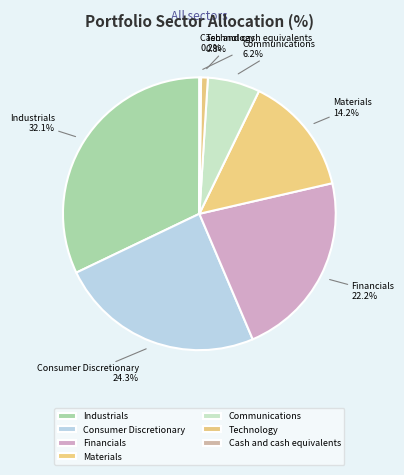

What is the largest slice in the pie chart?

Industrials